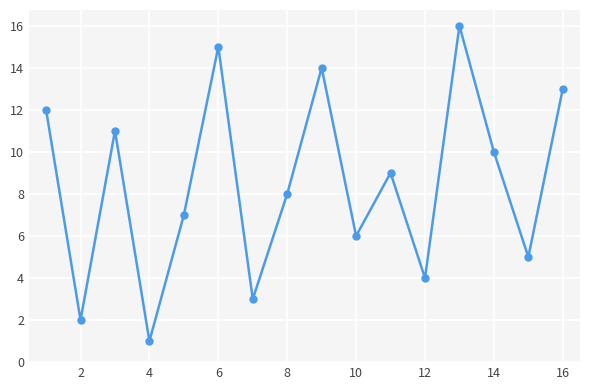

How many categories are shown in the chart?

16